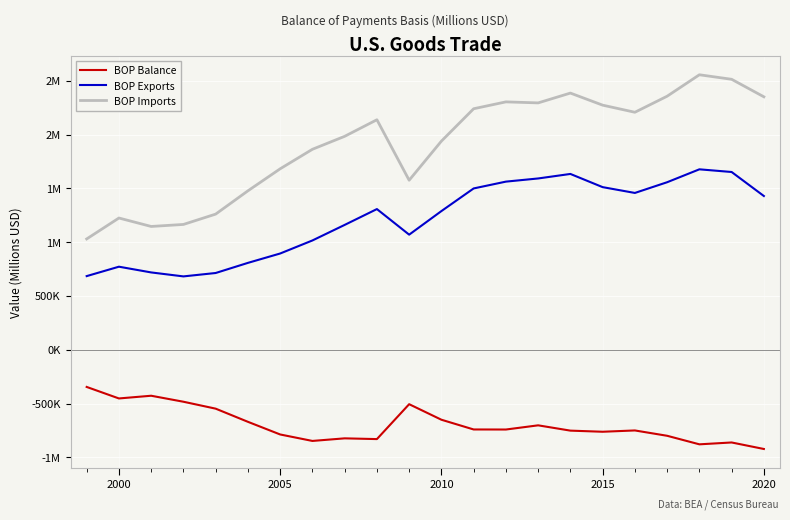

What are all the series names shown in the legend?

BOP Balance, BOP Exports, BOP Imports